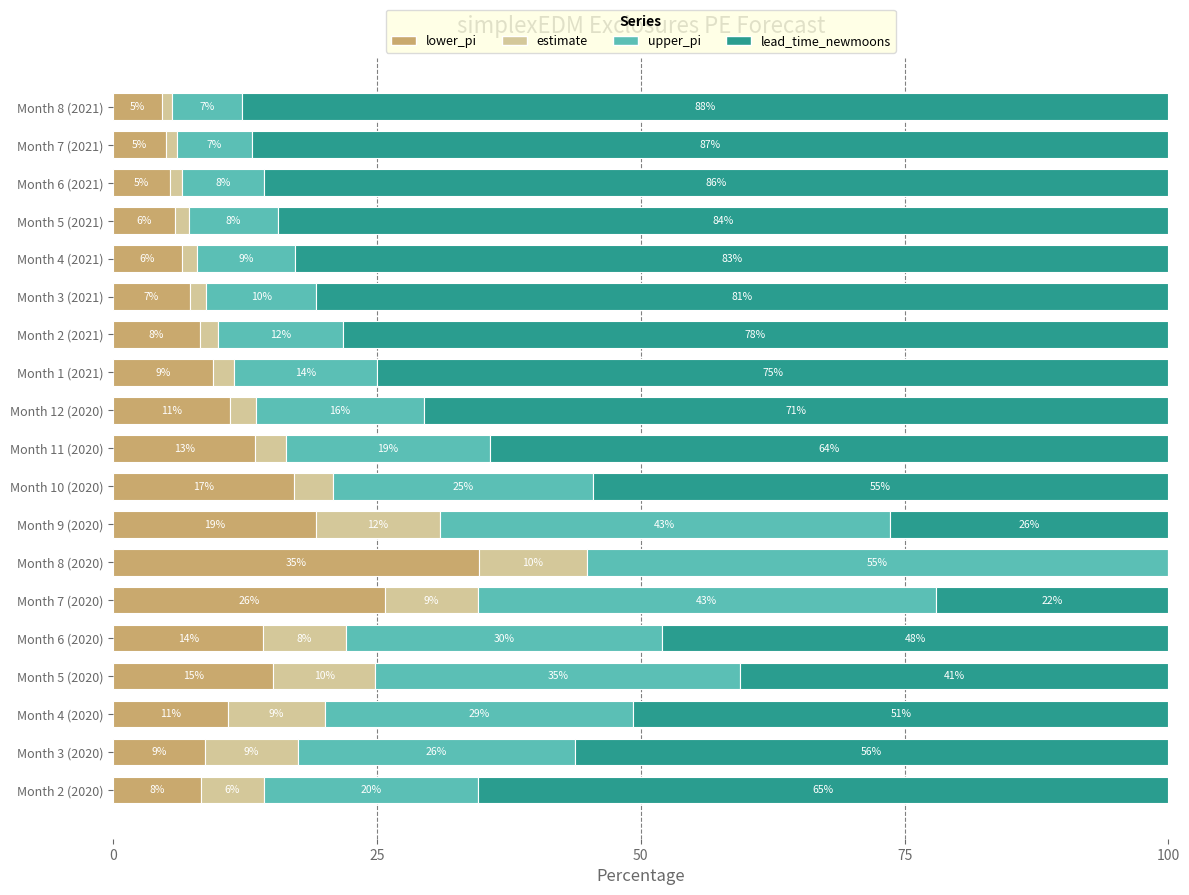

What are all the series names shown in the legend?

lower_pi, estimate, upper_pi, lead_time_newmoons